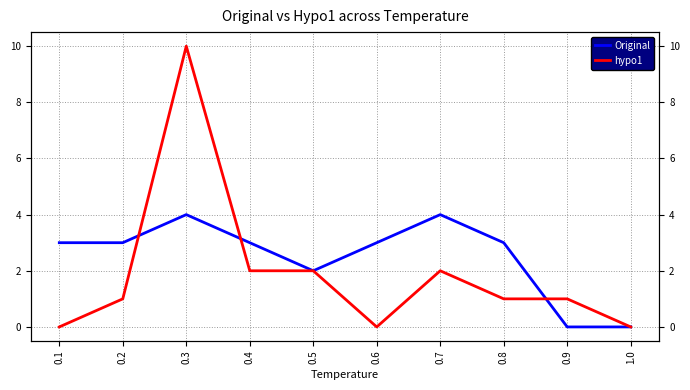

What are all the series names shown in the legend?

Original, hypo1